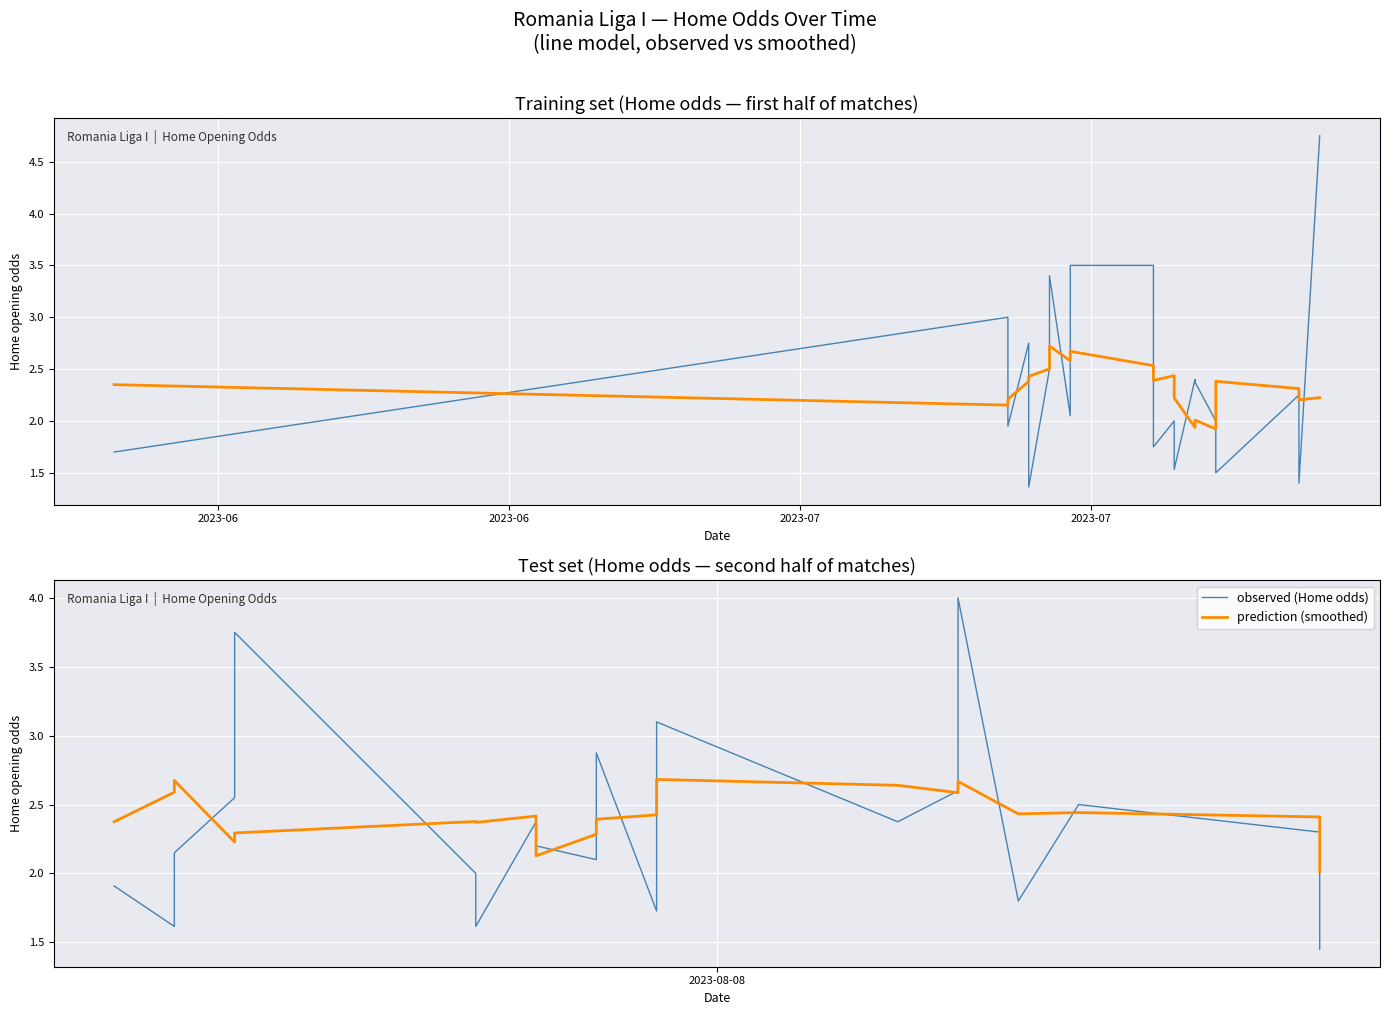

Where is the first local minimum for observed (Home odds)?

2023-06